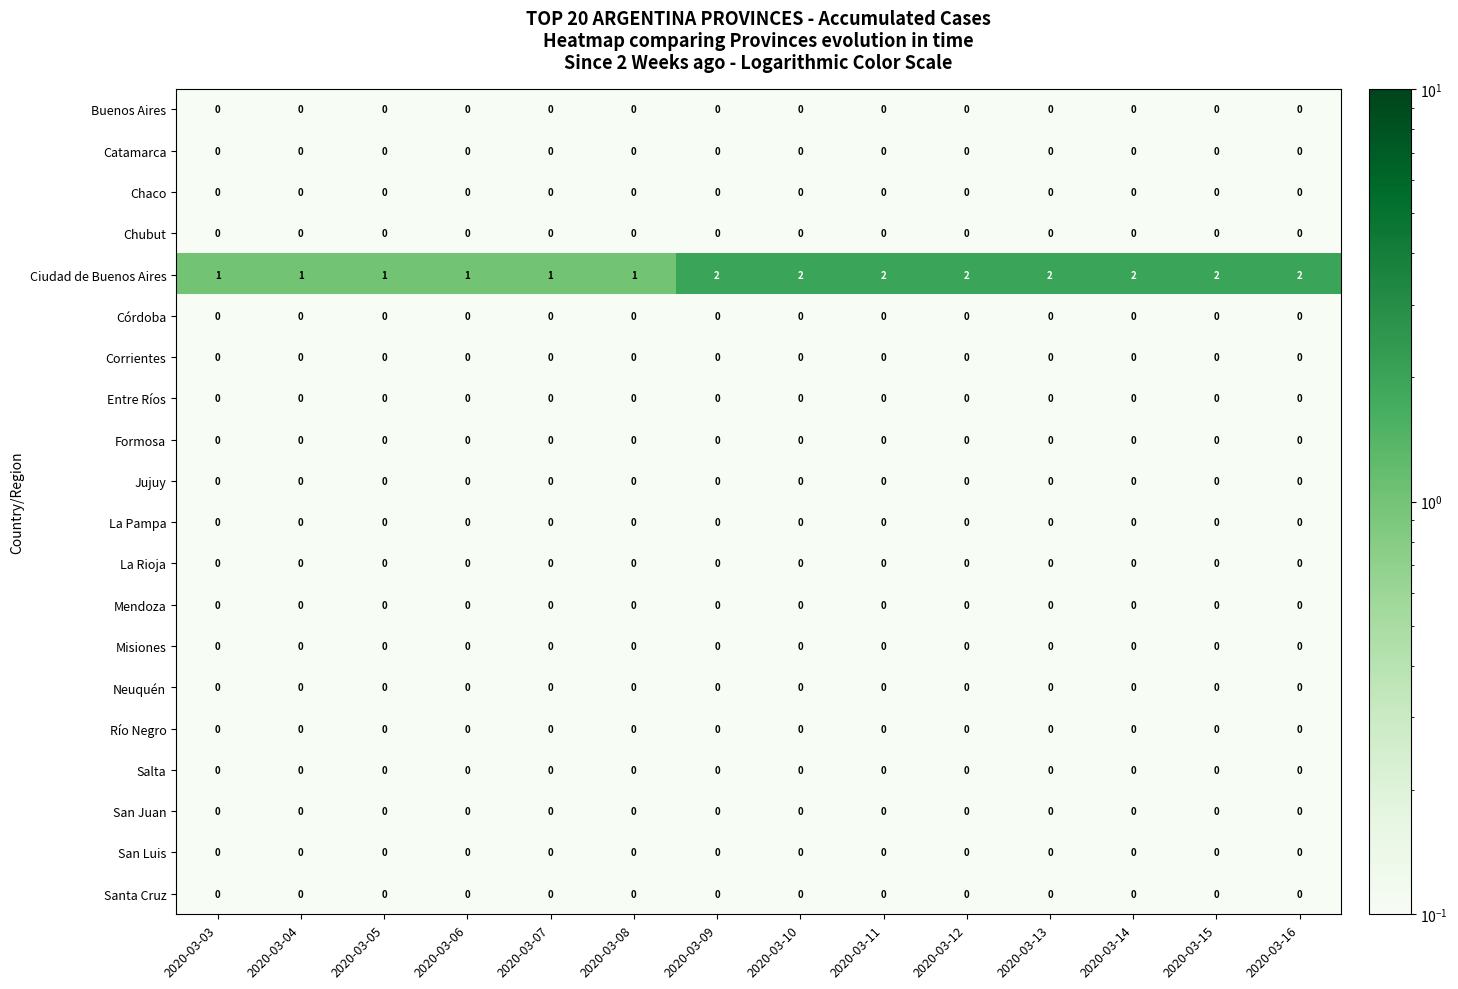

What is the spread (max minus min) of values at 2020-03-07?

1